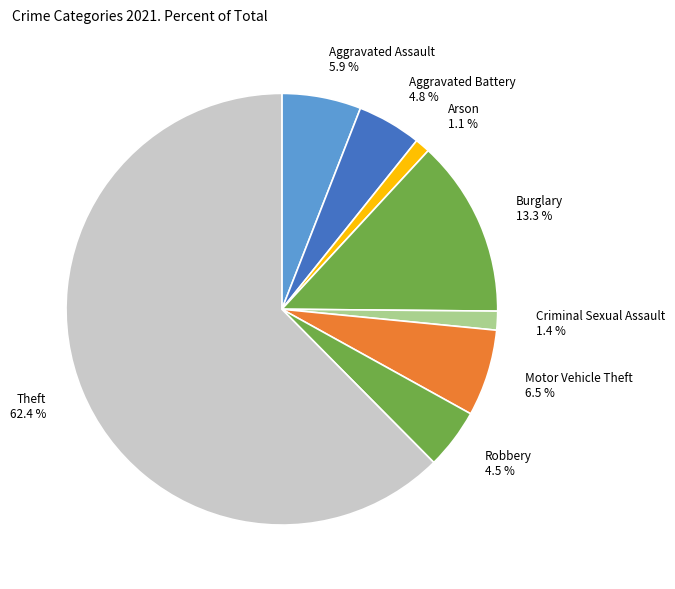

Which category has the biggest portion of the pie?

Theft 62.4 %